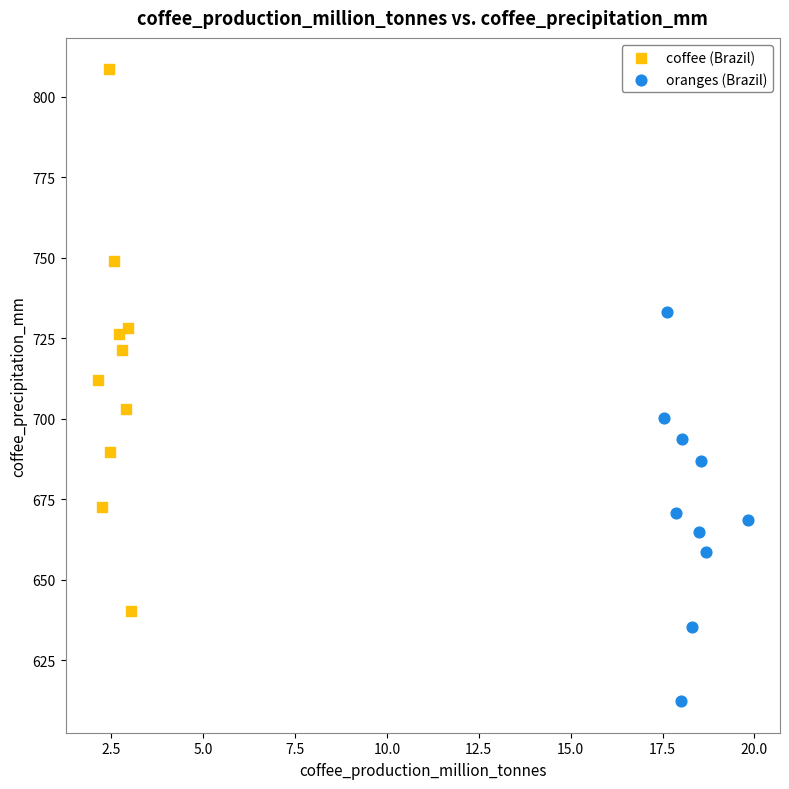

Which series has the widest spread of Y values?

coffee (Brazil)